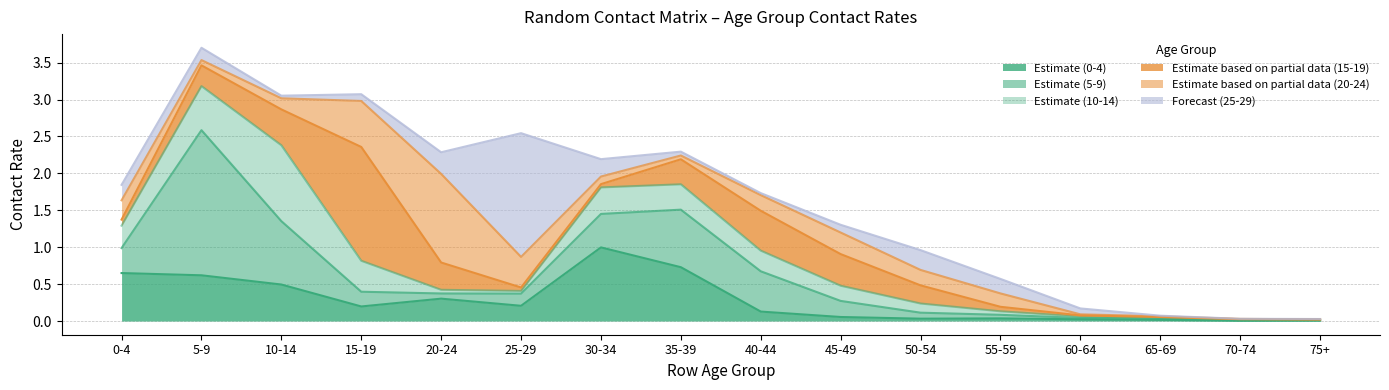

The 0_4 series shows 0.1 at 40-44. True or false?

False